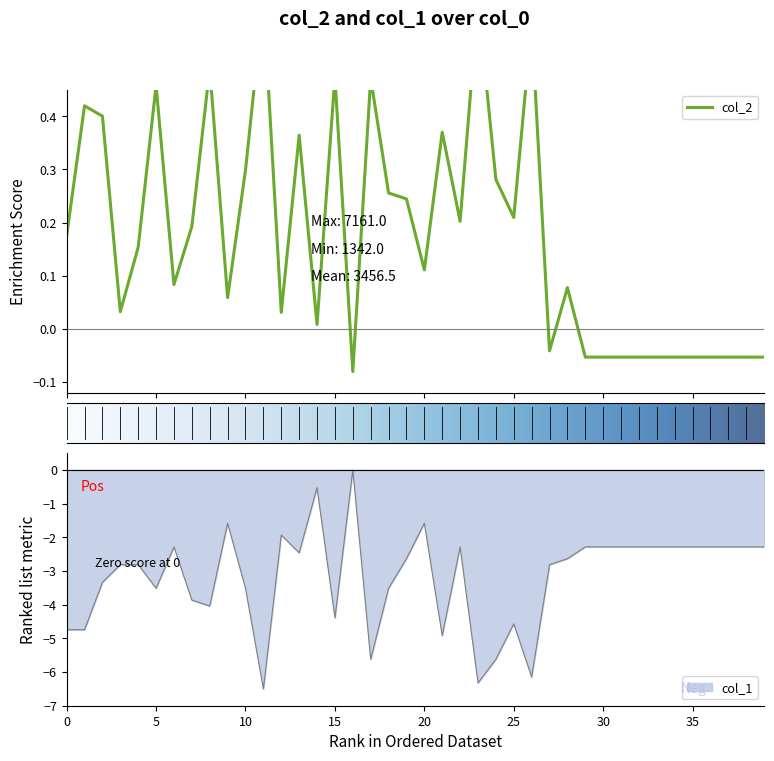

In col_2, how many points are higher than both neighbors (excluding endpoints)?

11